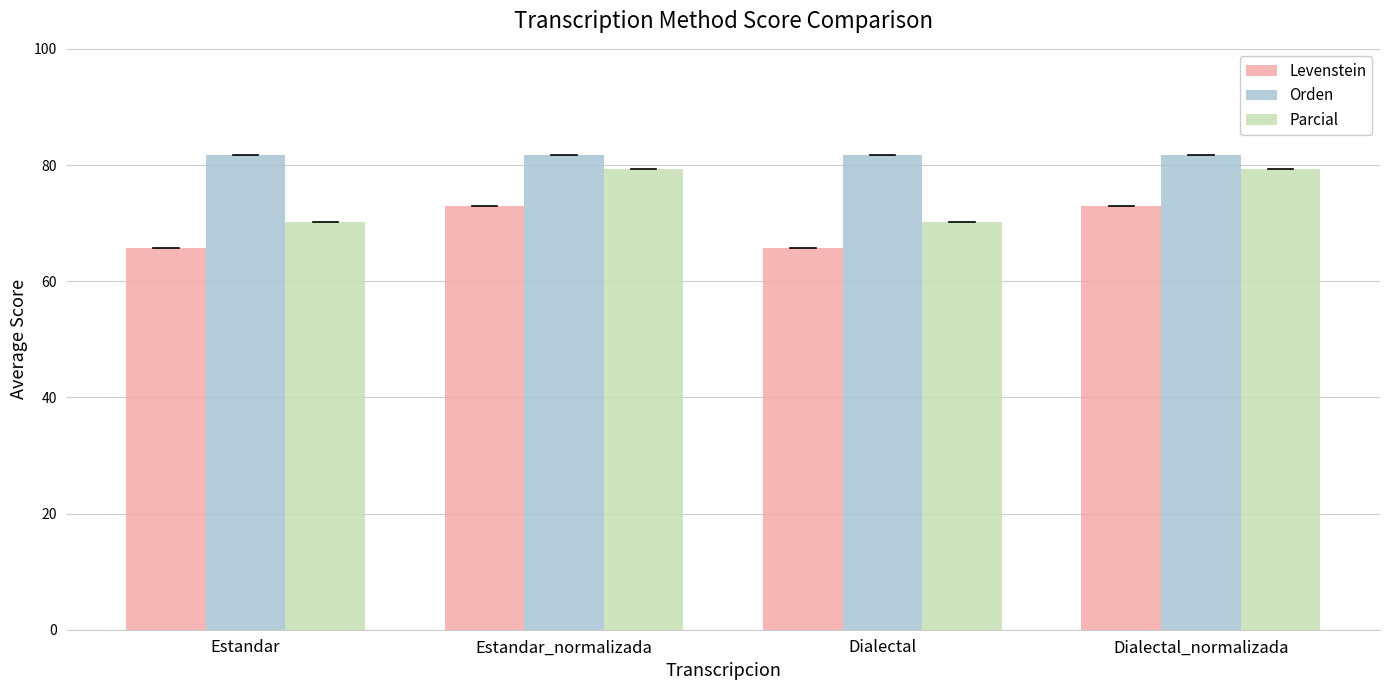

What is the average value of the Orden series?

81.8